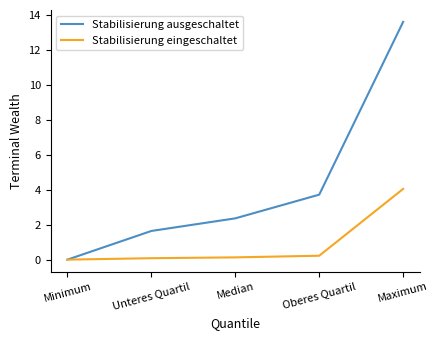

What is the difference between the maximum and minimum values in the Stabilisierung eingeschaltet series?

4.0